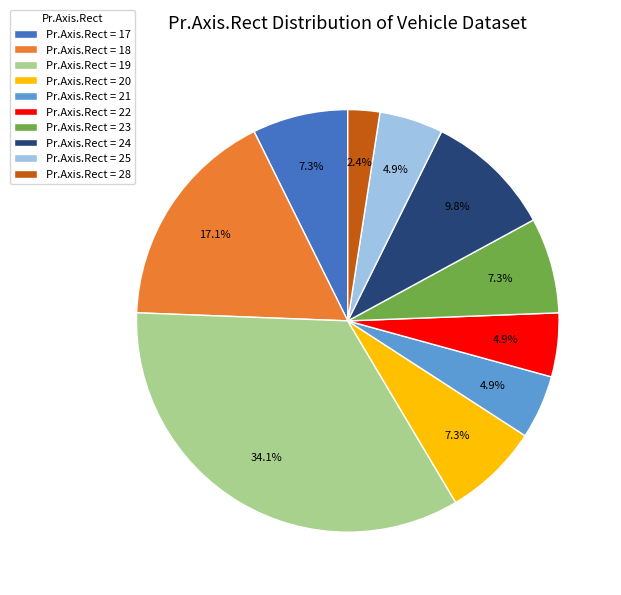

To the nearest percent, what is the difference between the largest and smallest slice percentages?

32%